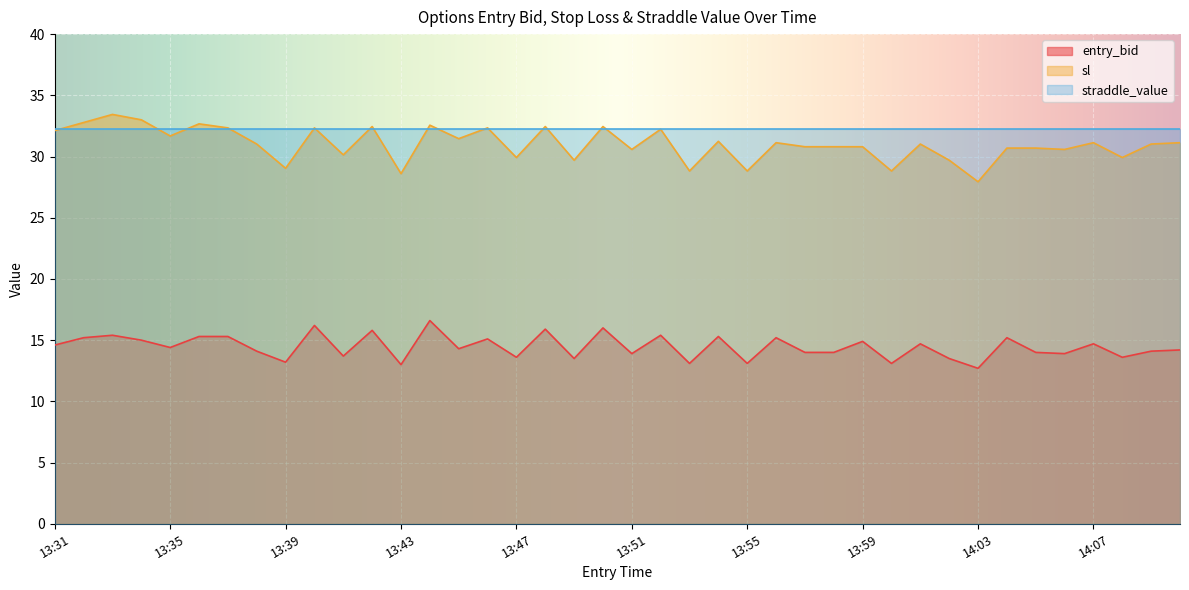

What is the sum of all entry_bid values?

578.8